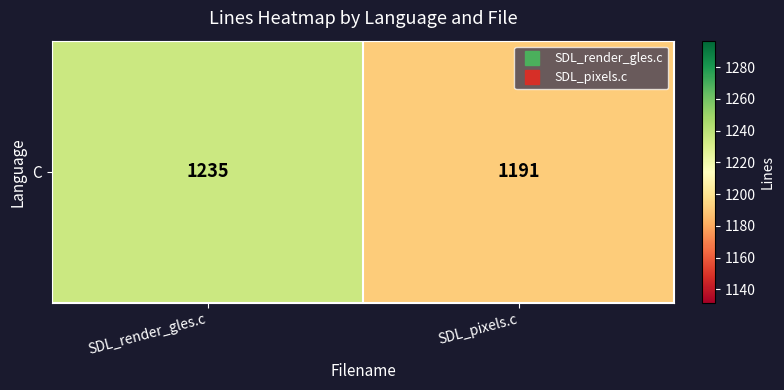

Reading right to left, extract all data points from this chart.

SDL_pixels.c=1191	SDL_render_gles.c=1235